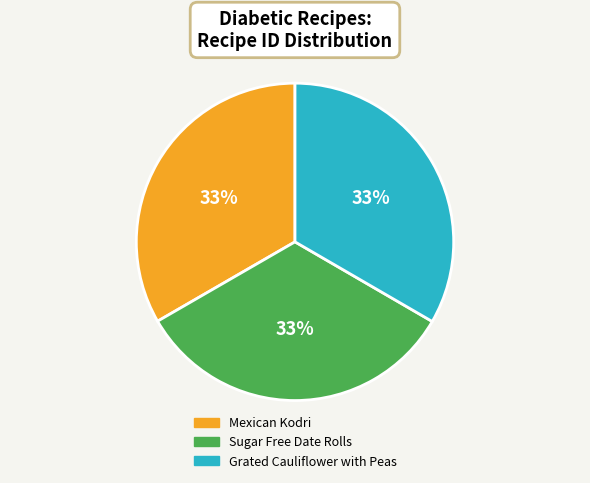

What percentage is the Mexican Kodri slice, to the nearest percent?

33%